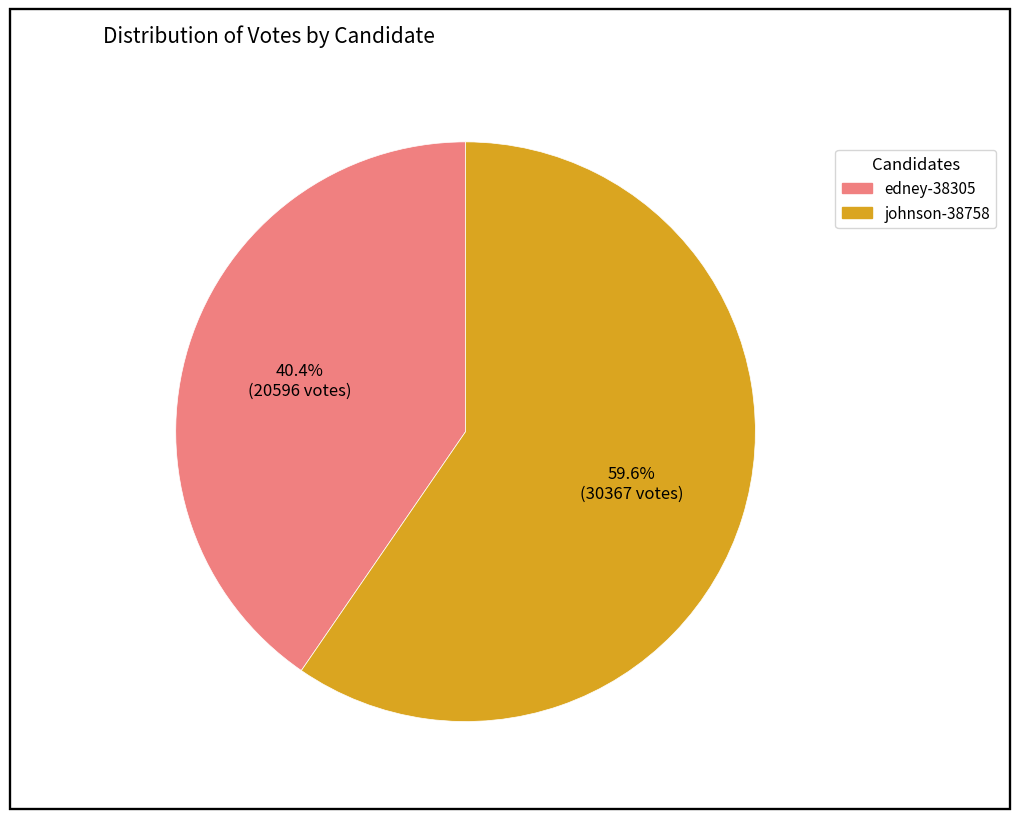

What percentage is the edney-38305 slice, to the nearest percent?

40%